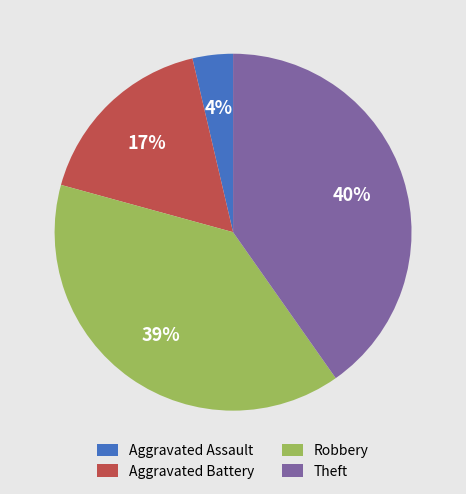

What percentage is the Aggravated Assault slice, to the nearest percent?

4%